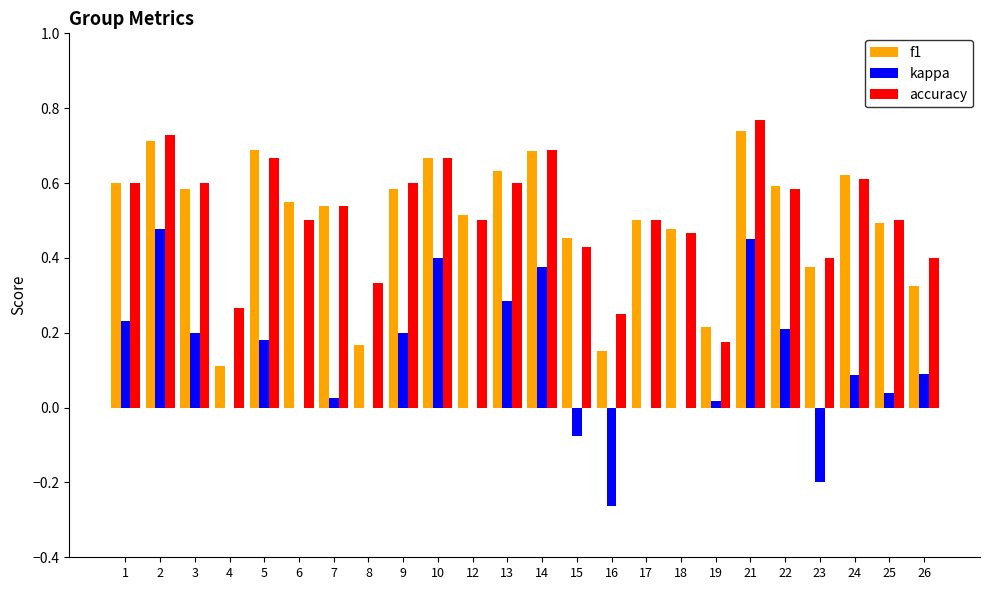

What is the sum of all accuracy values?

12.4